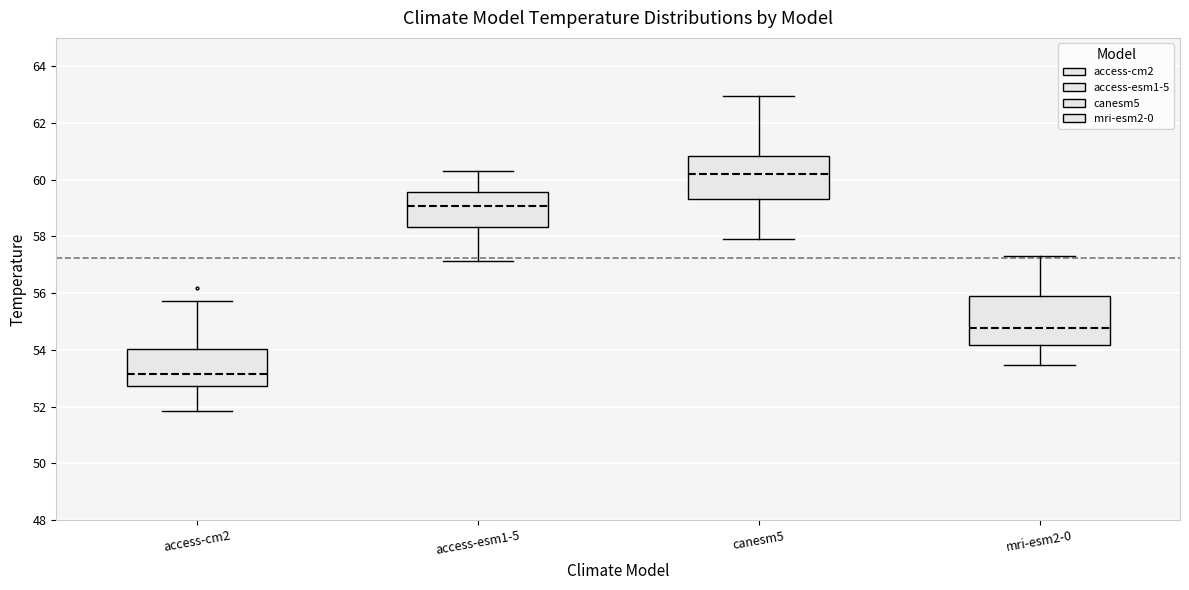

Reading left to right, read every box against the y-axis: the position of its median line, the range the box covers, and the ends of its whiskers. The values are not printed on the chart, so give them approximately, as read against the axis.

access-cm2: median 53.2, box 52.8 to 54.0, whiskers 51.8 to 55.8
access-esm1-5: median 59.0, box 58.4 to 59.6, whiskers 57.2 to 60.4
canesm5: median 60.2, box 59.4 to 60.8, whiskers 58.0 to 63.0
mri-esm2-0: median 54.8, box 54.2 to 55.8, whiskers 53.4 to 57.4